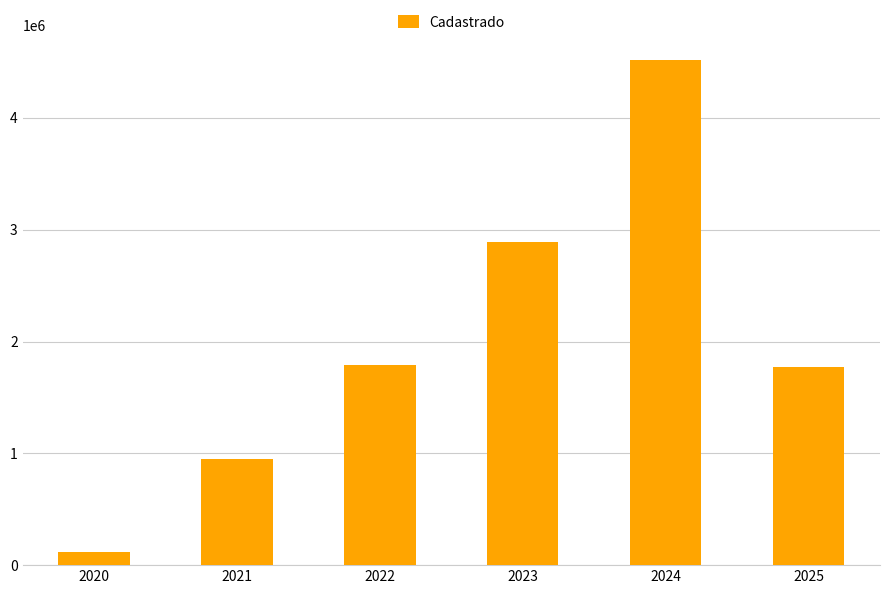

Which category has the lowest value across all series?

2020